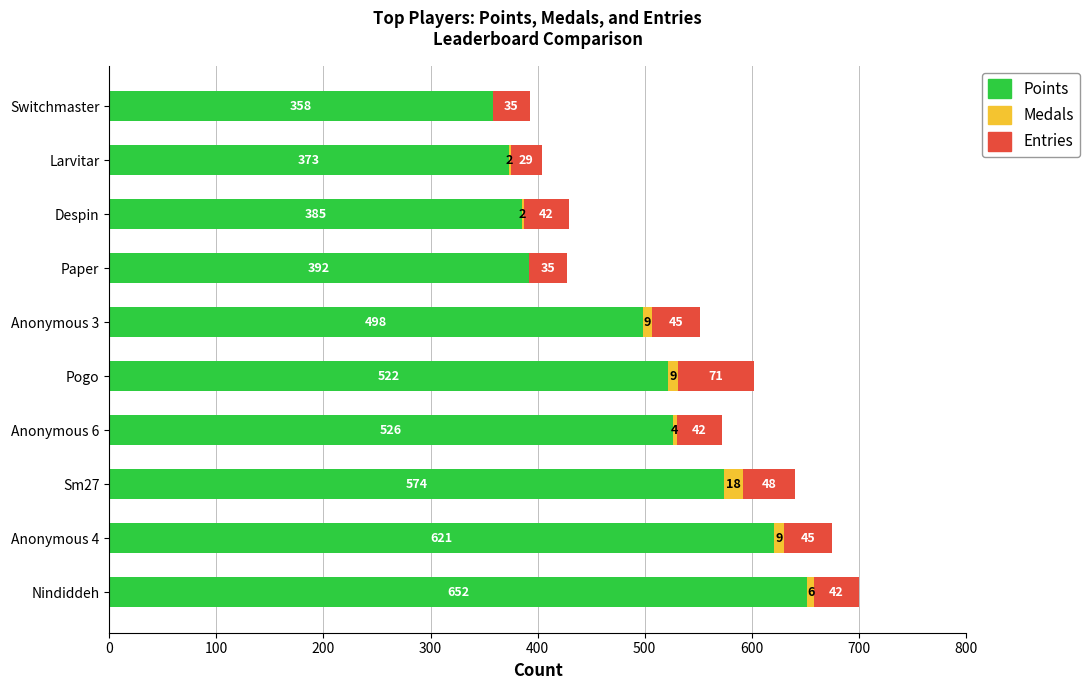

What is the sum of the Points values at Pogo and Anonymous 3?

1020